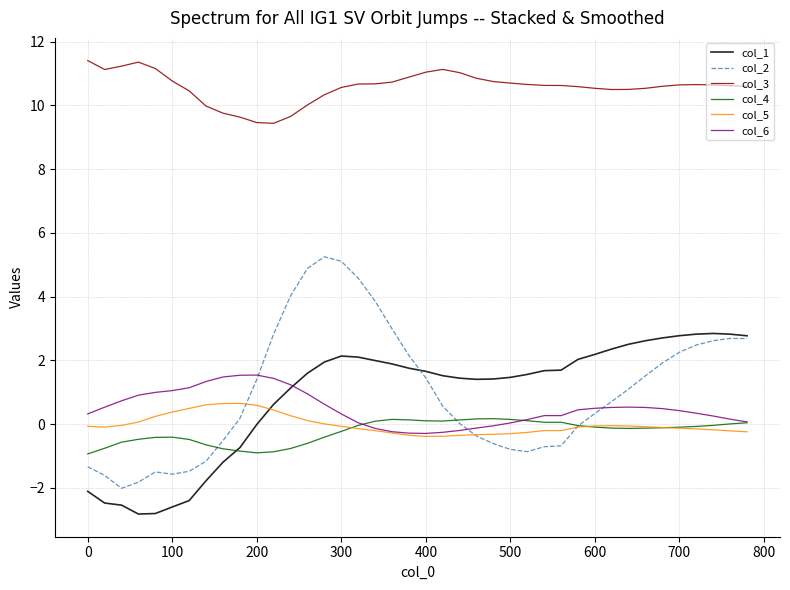

What is the maximum value for col_5?

0.7